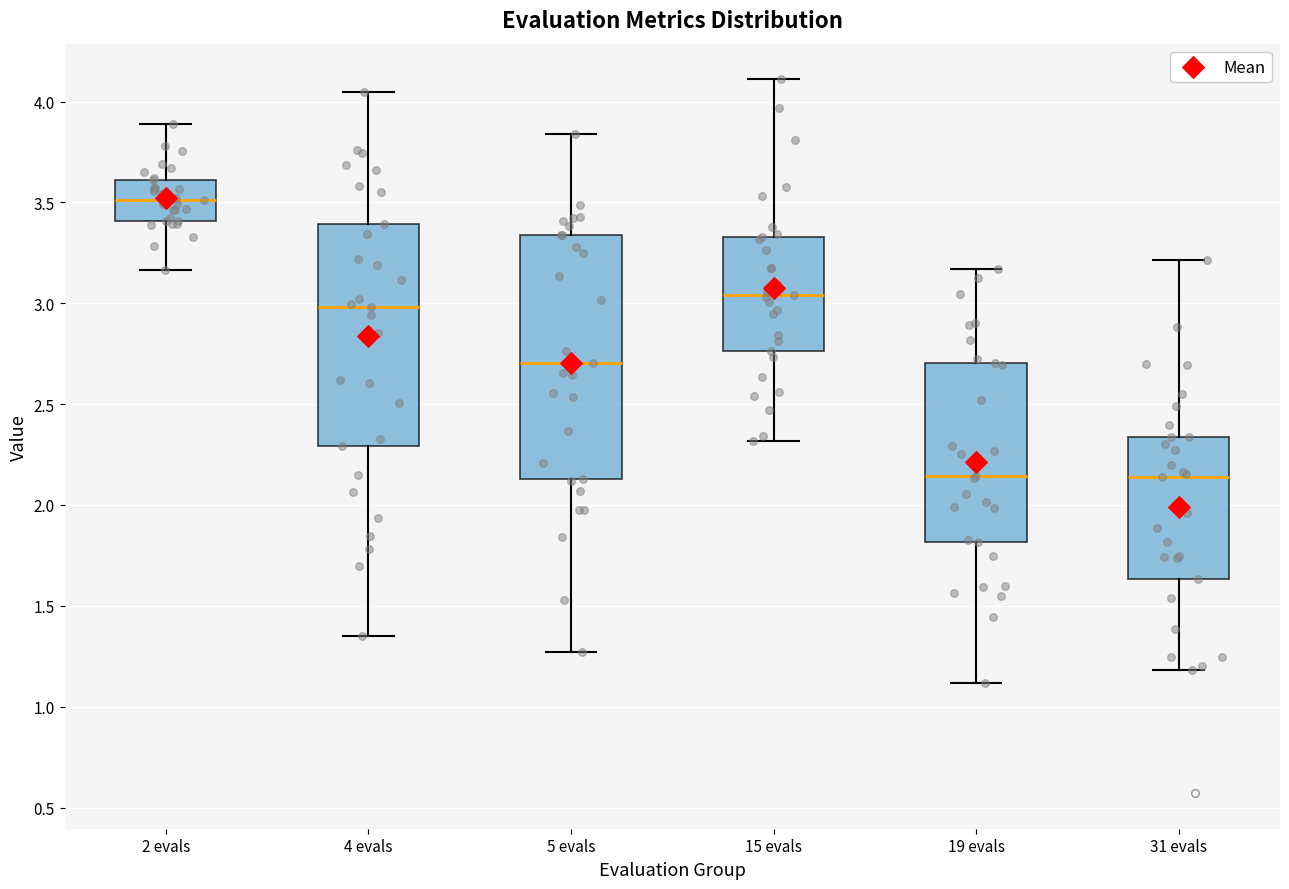

Reading left to right, transcribe this box plot: for each box, give where its median line is, the range the box spans, and where its two whiskers end, as read against the y-axis. The values are not printed on the chart, so give them approximately, as read against the axis.

2 evals: median 3.50, box 3.40 to 3.60, whiskers 3.15 to 3.90
4 evals: median 3.00, box 2.30 to 3.40, whiskers 1.35 to 4.05
5 evals: median 2.70, box 2.15 to 3.35, whiskers 1.25 to 3.85
15 evals: median 3.05, box 2.75 to 3.35, whiskers 2.30 to 4.10
19 evals: median 2.15, box 1.80 to 2.70, whiskers 1.10 to 3.15
31 evals: median 2.15, box 1.65 to 2.35, whiskers 1.20 to 3.20